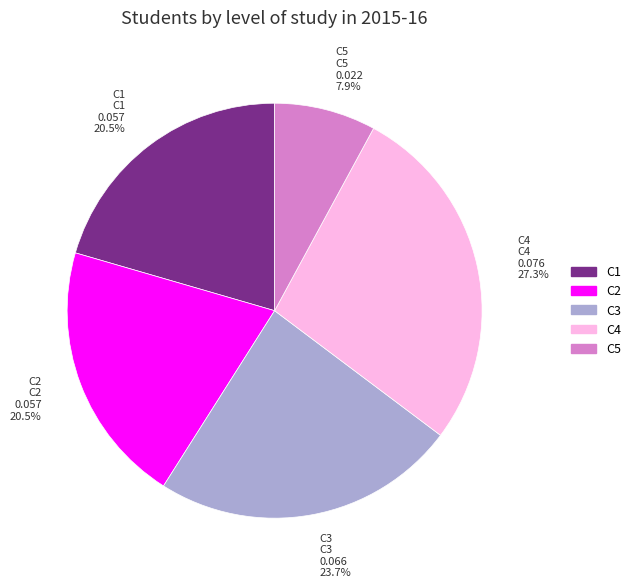

Count the number of slices in the pie.

5